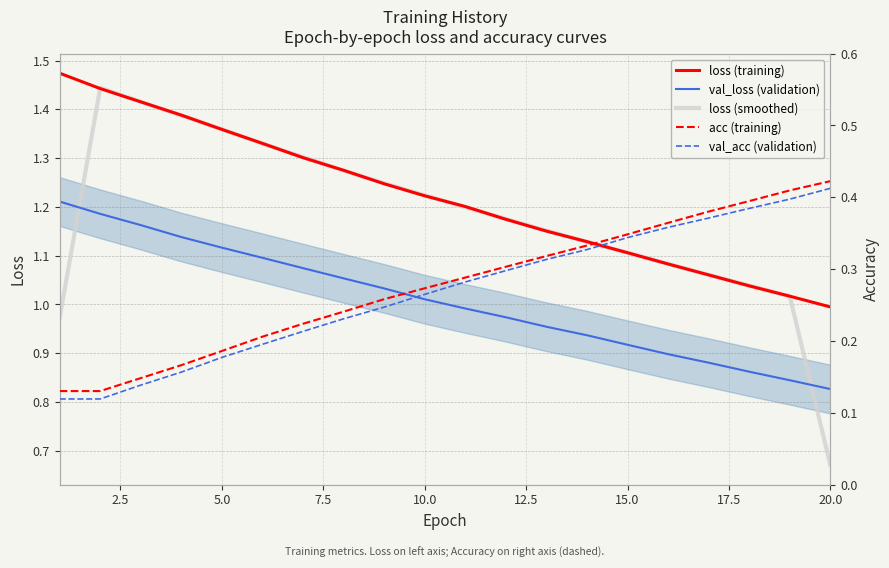

At which label does loss (smoothed) reach its minimum?

20.0